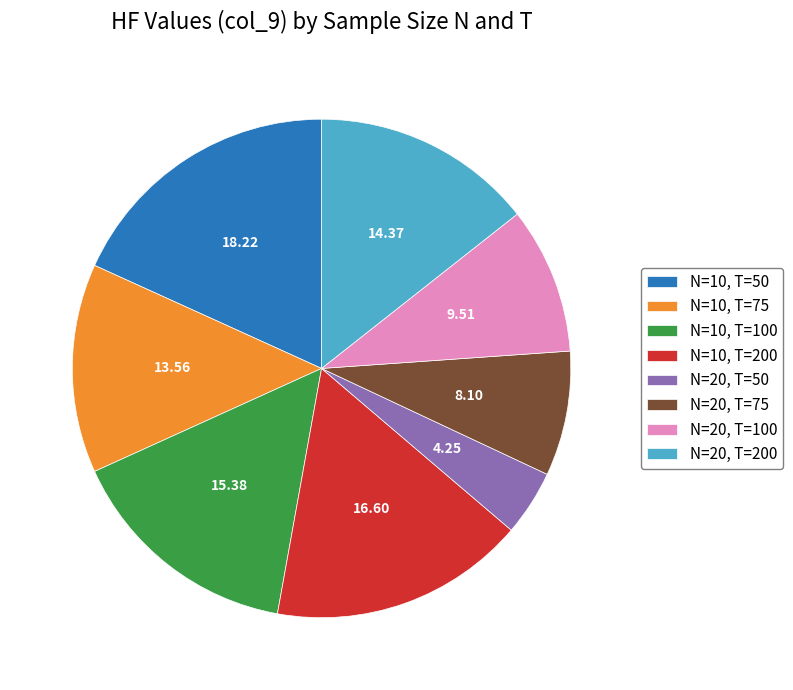

Which slice is the smallest?

N=20, T=50